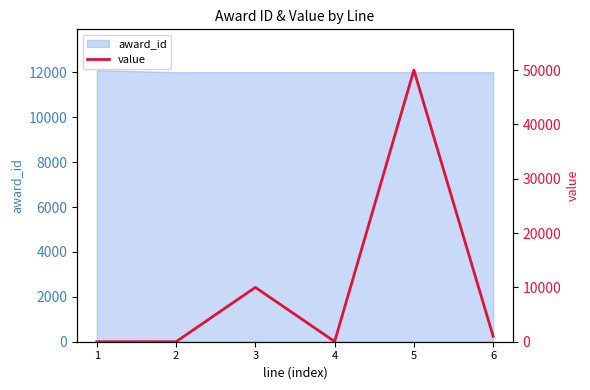

List the labels in order of value, smallest first.

1, 2, 4, 6, 3, 5